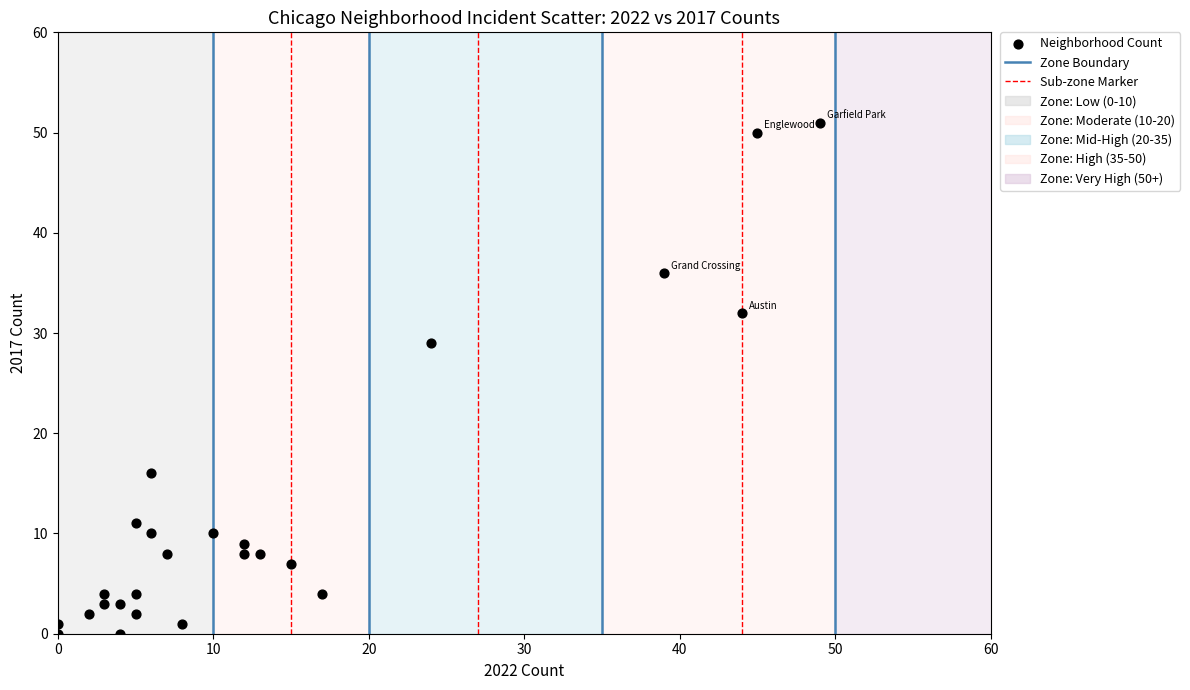

What is the range of X values (max minus min)?

49